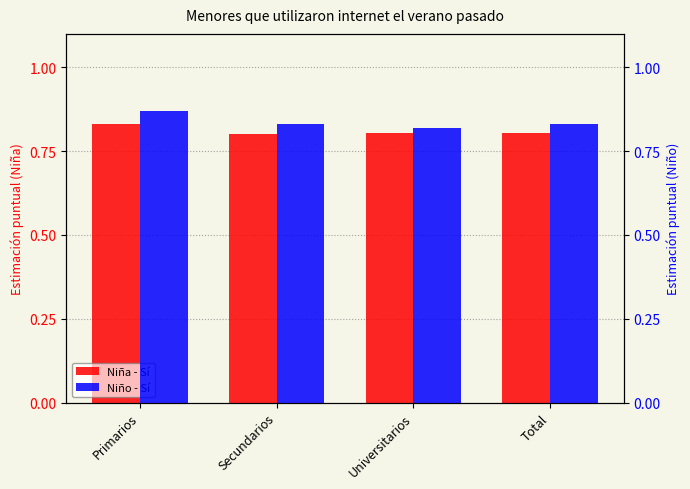

List the labels in order of Niño - Sí value, largest first.

Primarios, Total, Secundarios, Universitarios